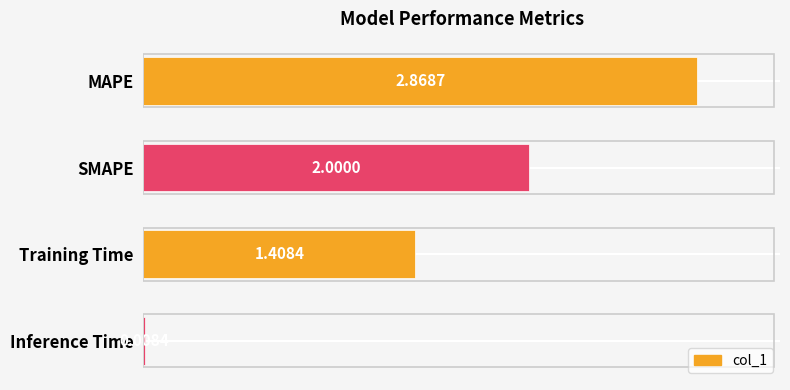

Which has a higher value, MAPE or Inference Time?

MAPE